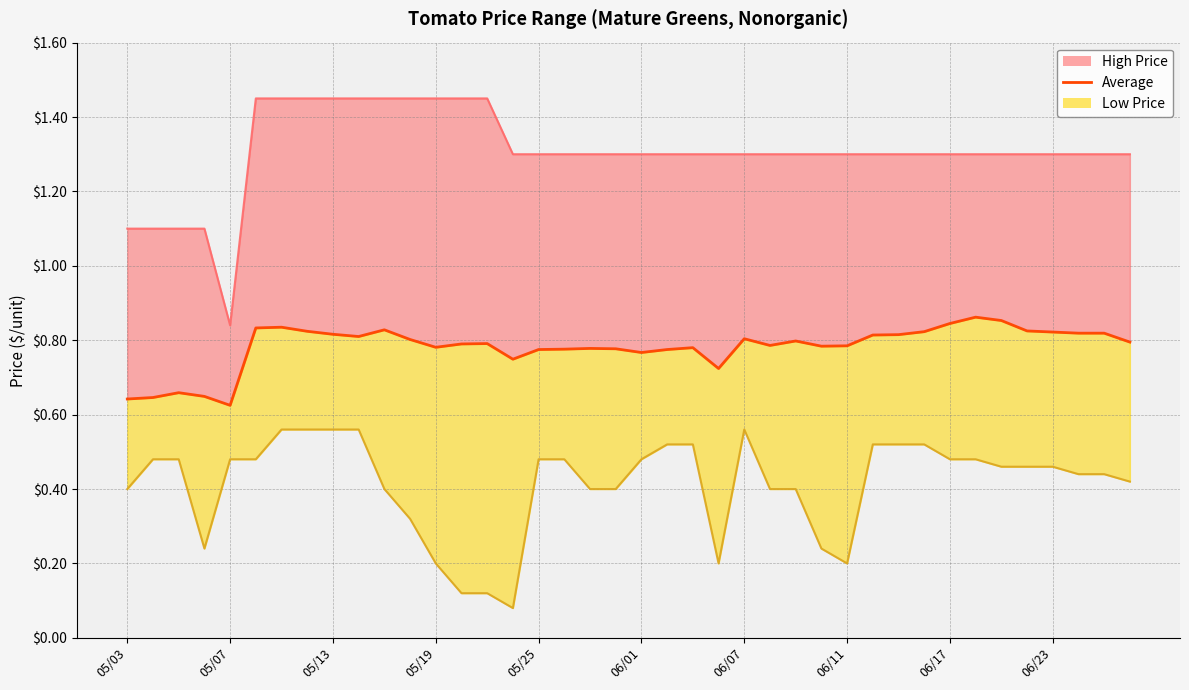

What is the highest value of the High Price series?

1.4